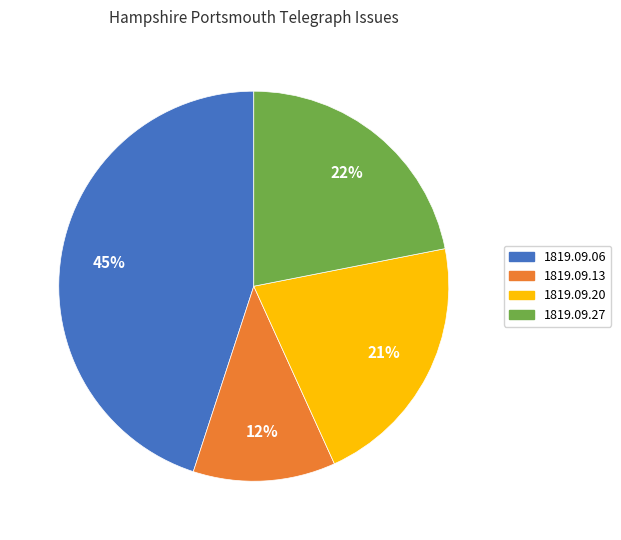

Does any single category account for the majority?

No